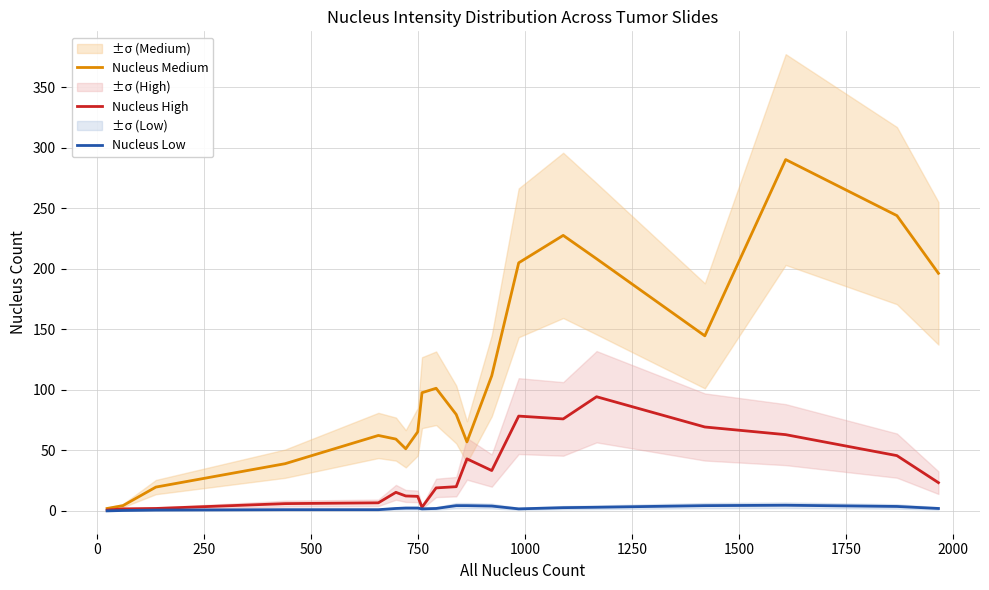

True or false: Nucleus Medium and Nucleus Low intersect in this chart.

False